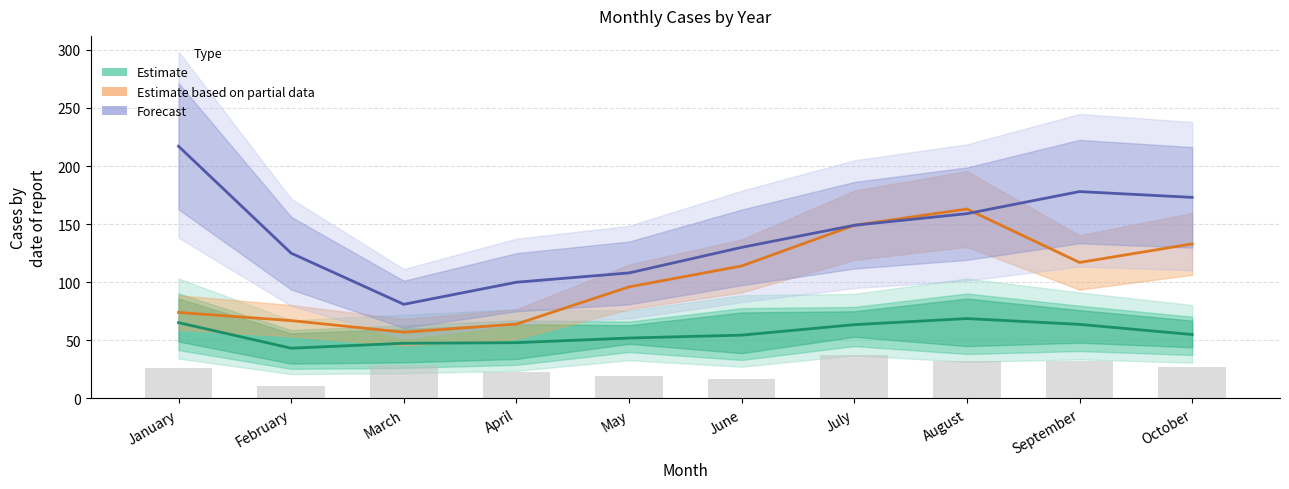

True or false: Forecast has a value of 142.8 at March.

False